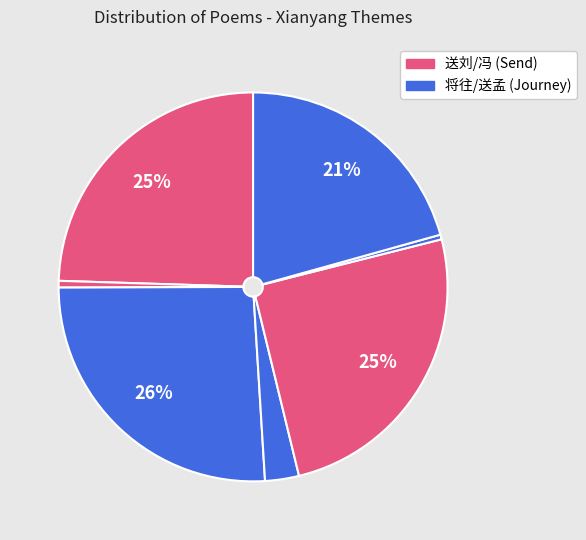

How many segments does this pie chart have?

7